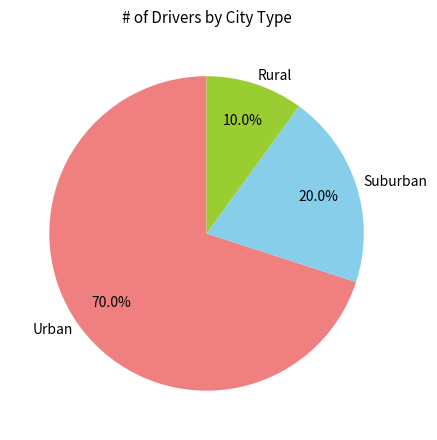

Combined, do Urban and Rural account for over 50%?

Yes